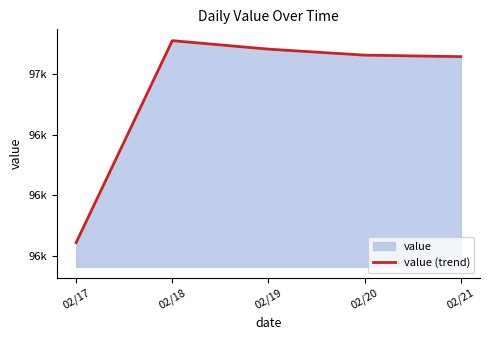

Between 02/19 and 02/17, which is larger?

02/19